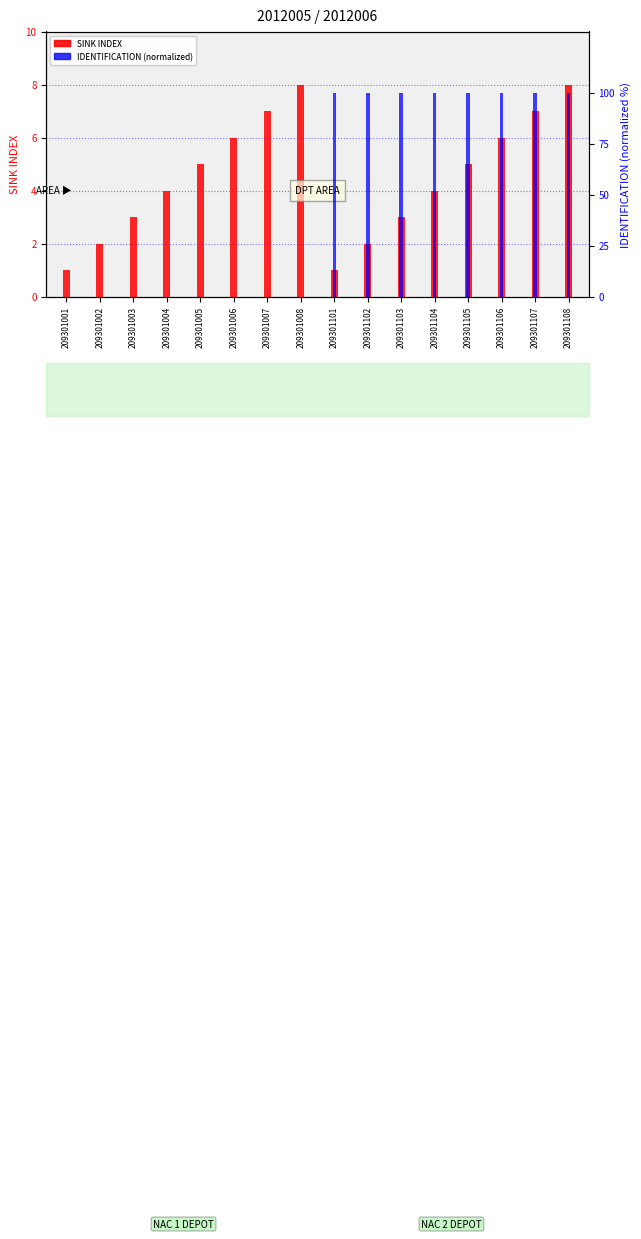

What is the sum of all IDENTIFICATION (normalized) values?

800